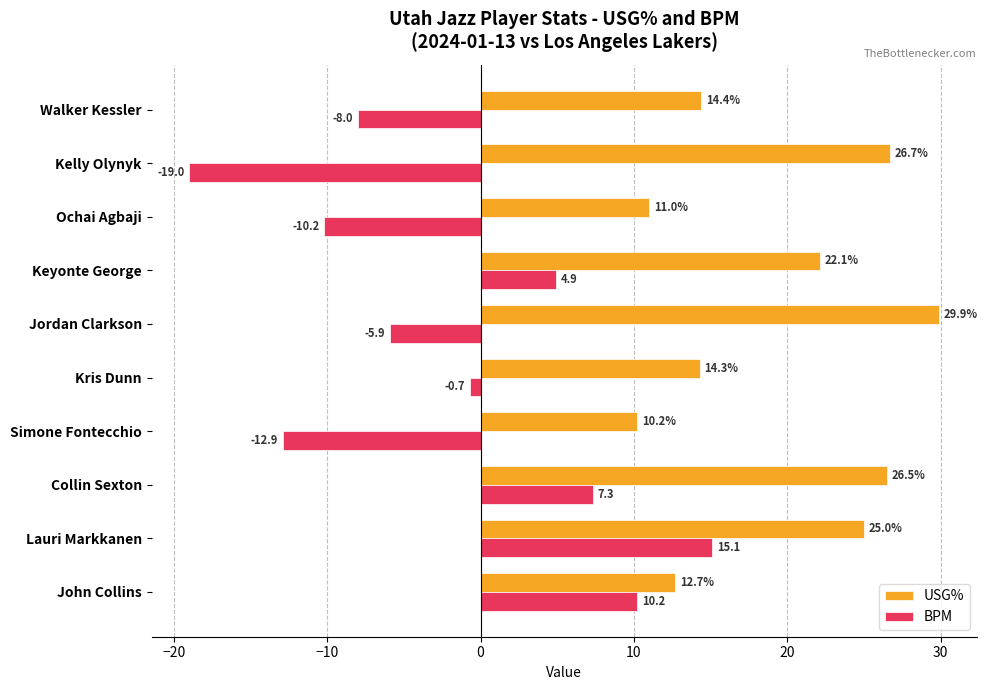

What is the difference between the second highest and minimum values in the BPM series?

29.2